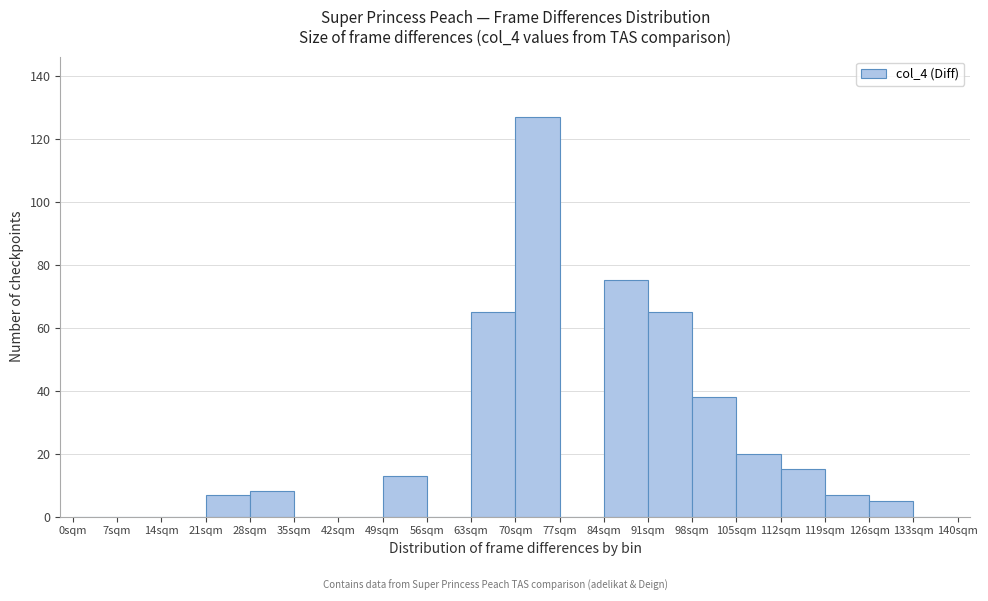

What is the height of the bar covering 84 to 91 on the x-axis? The values are not printed on the chart, so give them approximately, as read against the axis.

76